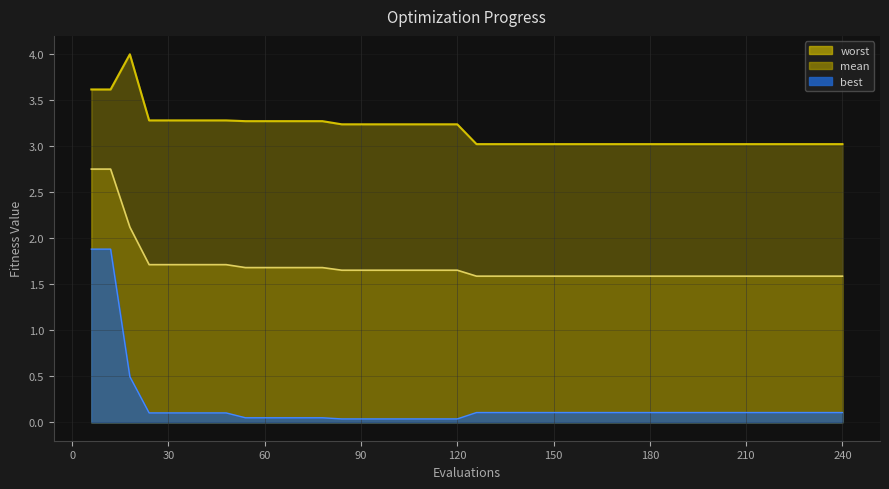

The best series shows 0.0 at 90. True or false?

True